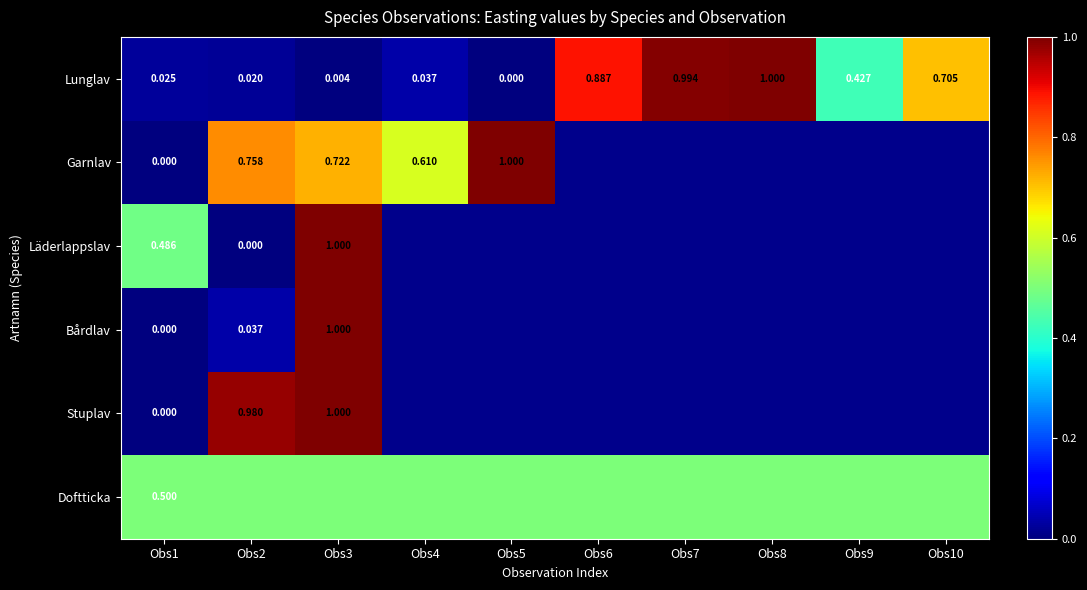

At how many categories does at least one series exceed 0?

10